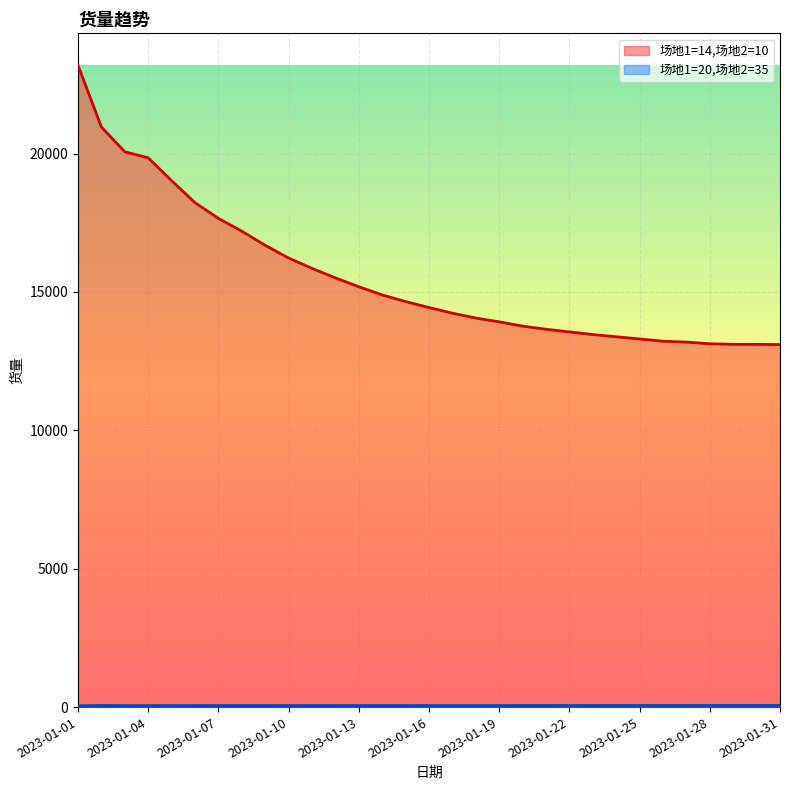

Between 2023-01-20 and 2023-01-30, which series saw the biggest shift?

场地1=14,场地2=10